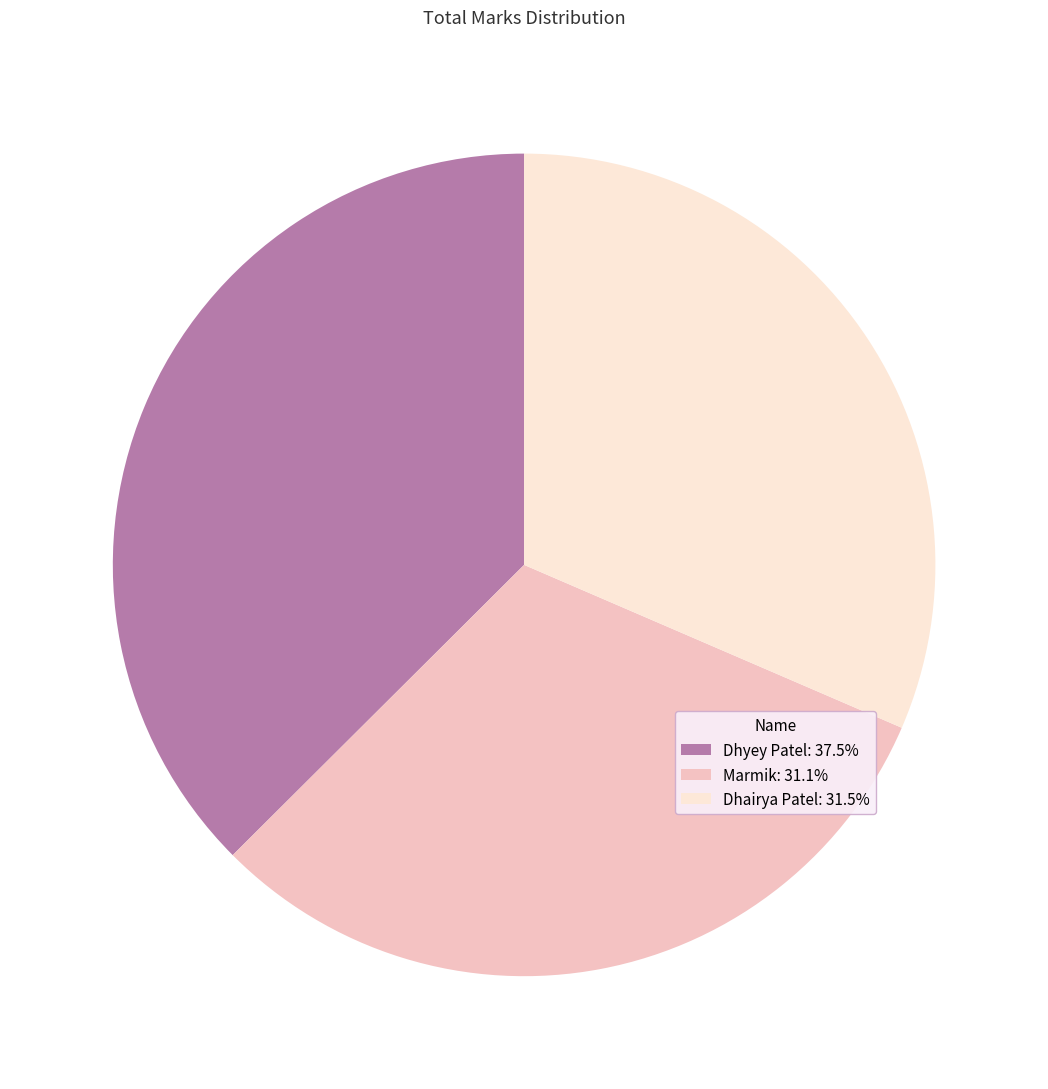

Does Dhairya Patel: 31.5% represent more than half of the total?

No